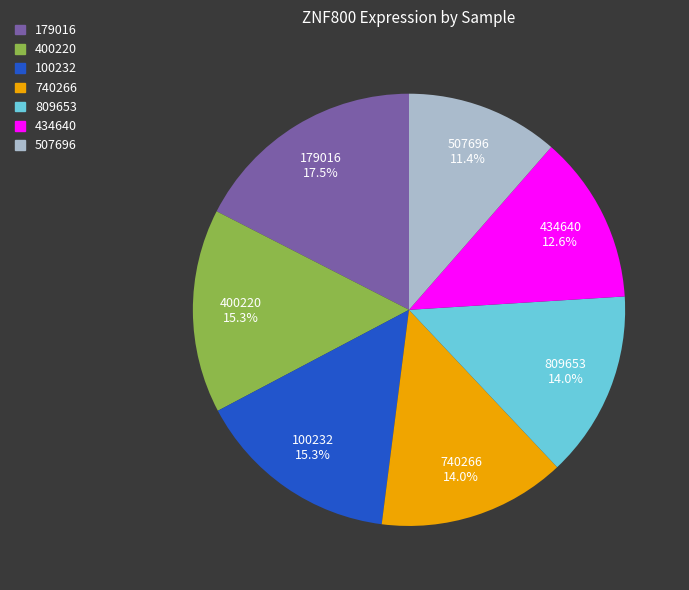

Is there any slice that represents more than half of the pie?

No